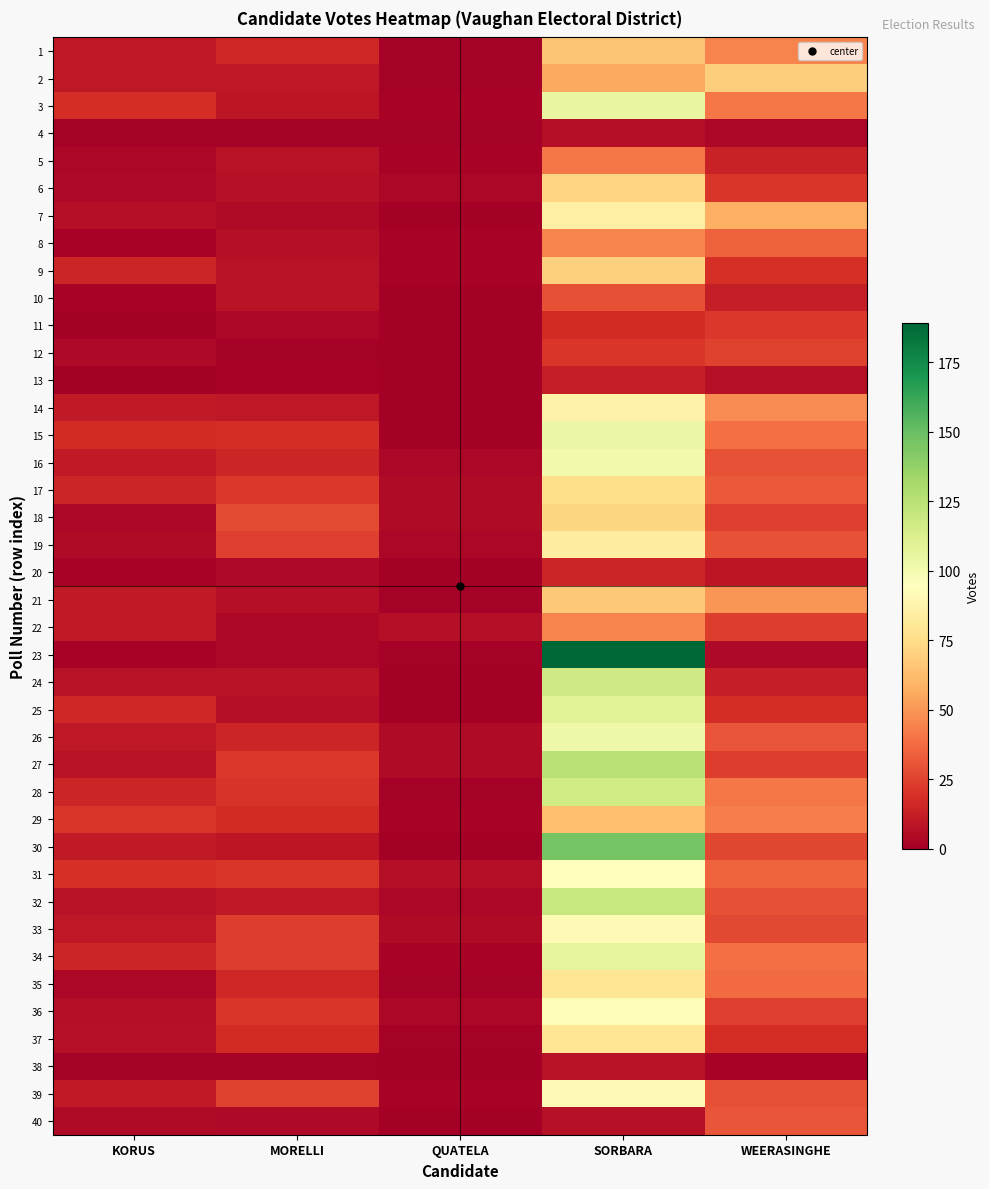

Reading right to left, what are all the values shown in this chart?

1: WEERASINGHE=45	SORBARA=65	QUATELA=1	MORELLI=16	KORUS=10
2: WEERASINGHE=69	SORBARA=56	QUATELA=1	MORELLI=10	KORUS=10
3: WEERASINGHE=41	SORBARA=105	QUATELA=2	MORELLI=9	KORUS=18
4: WEERASINGHE=3	SORBARA=6	QUATELA=1	MORELLI=1	KORUS=1
5: WEERASINGHE=14	SORBARA=41	QUATELA=2	MORELLI=8	KORUS=3
6: WEERASINGHE=21	SORBARA=71	QUATELA=3	MORELLI=7	KORUS=4
7: WEERASINGHE=58	SORBARA=85	QUATELA=0	MORELLI=5	KORUS=6
8: WEERASINGHE=34	SORBARA=45	QUATELA=2	MORELLI=6	KORUS=2
9: WEERASINGHE=19	SORBARA=70	QUATELA=2	MORELLI=8	KORUS=15
10: WEERASINGHE=12	SORBARA=29	QUATELA=0	MORELLI=8	KORUS=2
11: WEERASINGHE=22	SORBARA=17	QUATELA=0	MORELLI=3	KORUS=0
12: WEERASINGHE=25	SORBARA=21	QUATELA=0	MORELLI=1	KORUS=4
13: WEERASINGHE=7	SORBARA=12	QUATELA=0	MORELLI=2	KORUS=0
14: WEERASINGHE=47	SORBARA=87	QUATELA=0	MORELLI=10	KORUS=11
15: WEERASINGHE=39	SORBARA=104	QUATELA=0	MORELLI=18	KORUS=17
16: WEERASINGHE=30	SORBARA=101	QUATELA=3	MORELLI=15	KORUS=11
17: WEERASINGHE=32	SORBARA=76	QUATELA=5	MORELLI=22	KORUS=15
18: WEERASINGHE=24	SORBARA=72	QUATELA=5	MORELLI=28	KORUS=3
19: WEERASINGHE=30	SORBARA=84	QUATELA=3	MORELLI=24	KORUS=5
20: WEERASINGHE=9	SORBARA=15	QUATELA=0	MORELLI=4	KORUS=2
21: WEERASINGHE=50	SORBARA=67	QUATELA=1	MORELLI=6	KORUS=11
22: WEERASINGHE=23	SORBARA=45	QUATELA=6	MORELLI=3	KORUS=11
23: WEERASINGHE=4	SORBARA=189	QUATELA=1	MORELLI=3	KORUS=2
24: WEERASINGHE=12	SORBARA=117	QUATELA=0	MORELLI=8	KORUS=8
25: WEERASINGHE=18	SORBARA=109	QUATELA=0	MORELLI=6	KORUS=16
26: WEERASINGHE=31	SORBARA=102	QUATELA=5	MORELLI=15	KORUS=10
27: WEERASINGHE=23	SORBARA=125	QUATELA=5	MORELLI=22	KORUS=8
28: WEERASINGHE=41	SORBARA=116	QUATELA=1	MORELLI=20	KORUS=15
29: WEERASINGHE=43	SORBARA=63	QUATELA=2	MORELLI=17	KORUS=21
30: WEERASINGHE=26	SORBARA=146	QUATELA=0	MORELLI=9	KORUS=11
31: WEERASINGHE=35	SORBARA=94	QUATELA=6	MORELLI=21	KORUS=19
32: WEERASINGHE=29	SORBARA=120	QUATELA=3	MORELLI=10	KORUS=8
33: WEERASINGHE=27	SORBARA=91	QUATELA=5	MORELLI=23	KORUS=10
34: WEERASINGHE=39	SORBARA=107	QUATELA=2	MORELLI=23	KORUS=15
35: WEERASINGHE=37	SORBARA=79	QUATELA=1	MORELLI=16	KORUS=3
36: WEERASINGHE=24	SORBARA=96	QUATELA=3	MORELLI=21	KORUS=6
37: WEERASINGHE=18	SORBARA=79	QUATELA=1	MORELLI=17	KORUS=7
38: WEERASINGHE=2	SORBARA=8	QUATELA=0	MORELLI=1	KORUS=1
39: WEERASINGHE=29	SORBARA=91	QUATELA=2	MORELLI=25	KORUS=11
40: WEERASINGHE=31	SORBARA=7	QUATELA=0	MORELLI=4	KORUS=5